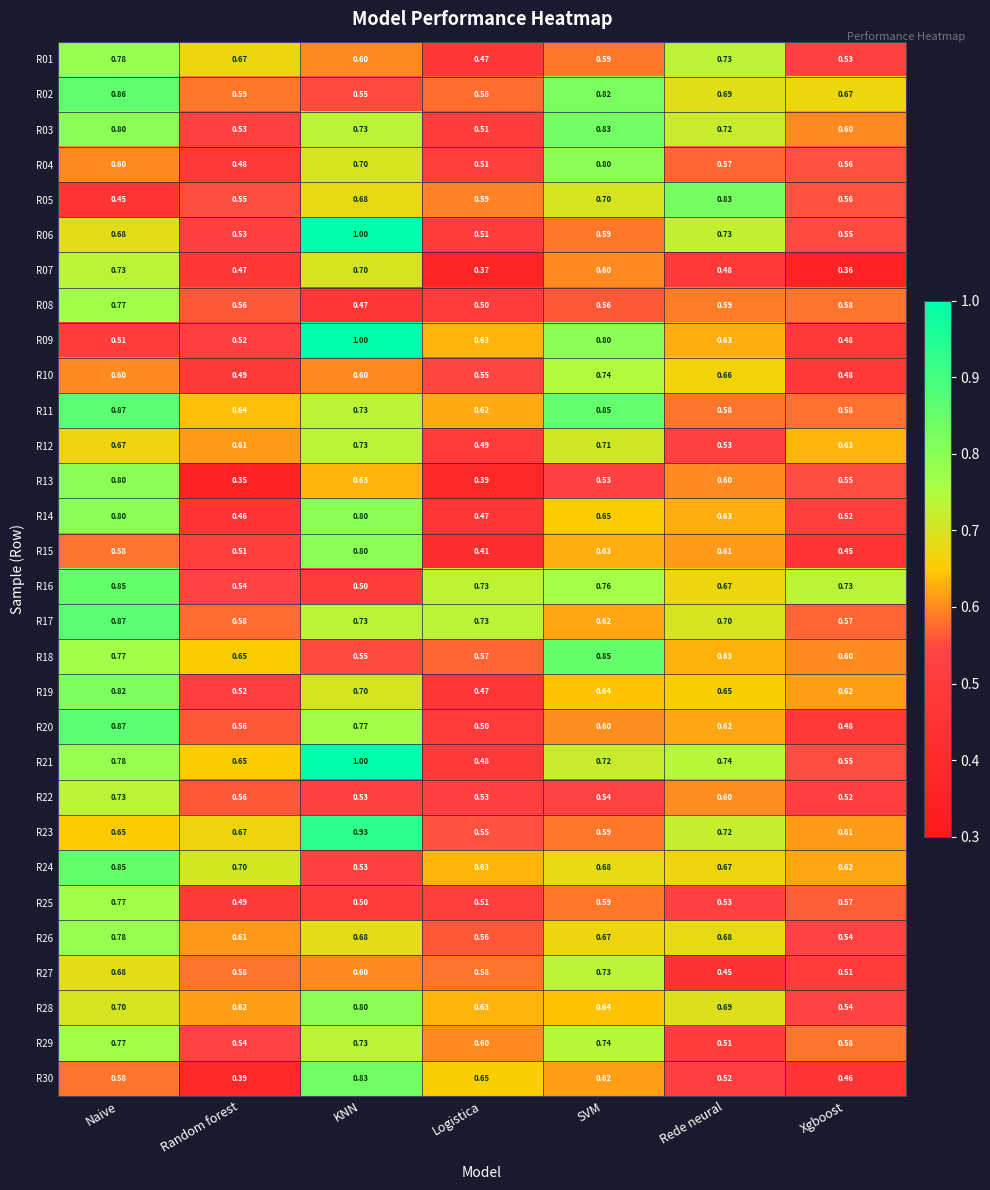

At which label does R06 reach its minimum?

Logistica